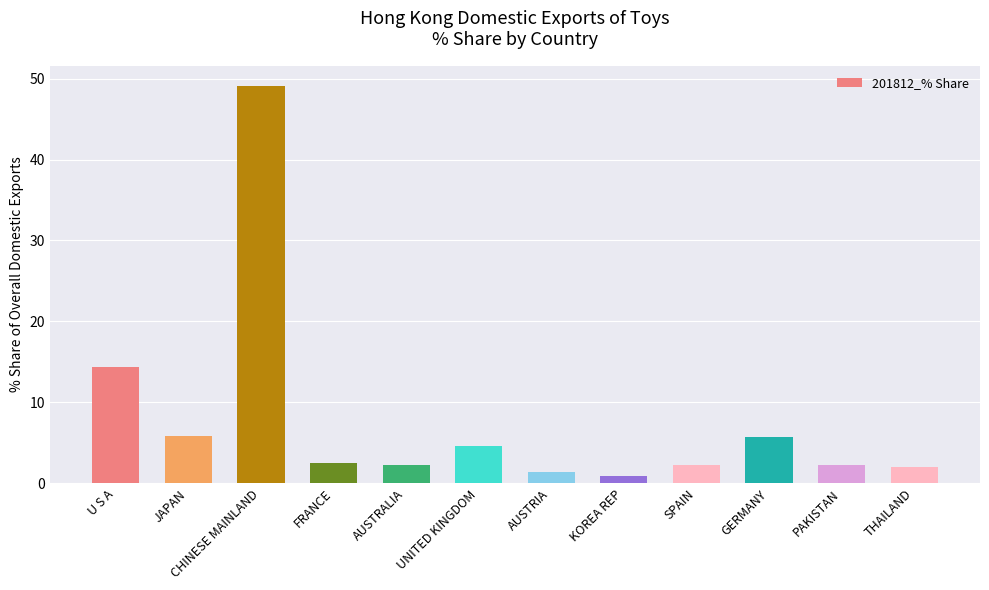

Where is the data nearest to the value 25?

U S A